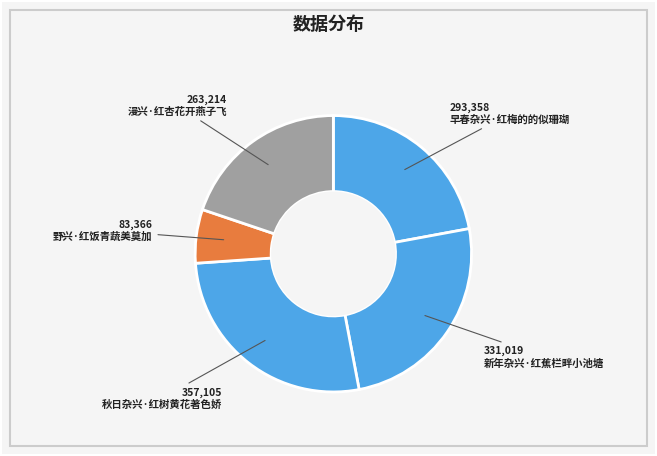

To the nearest percent, what is the combined percentage of 野兴·红饭青蔬美莫加 and 新年杂兴·红蕉栏畔小池塘?

31%